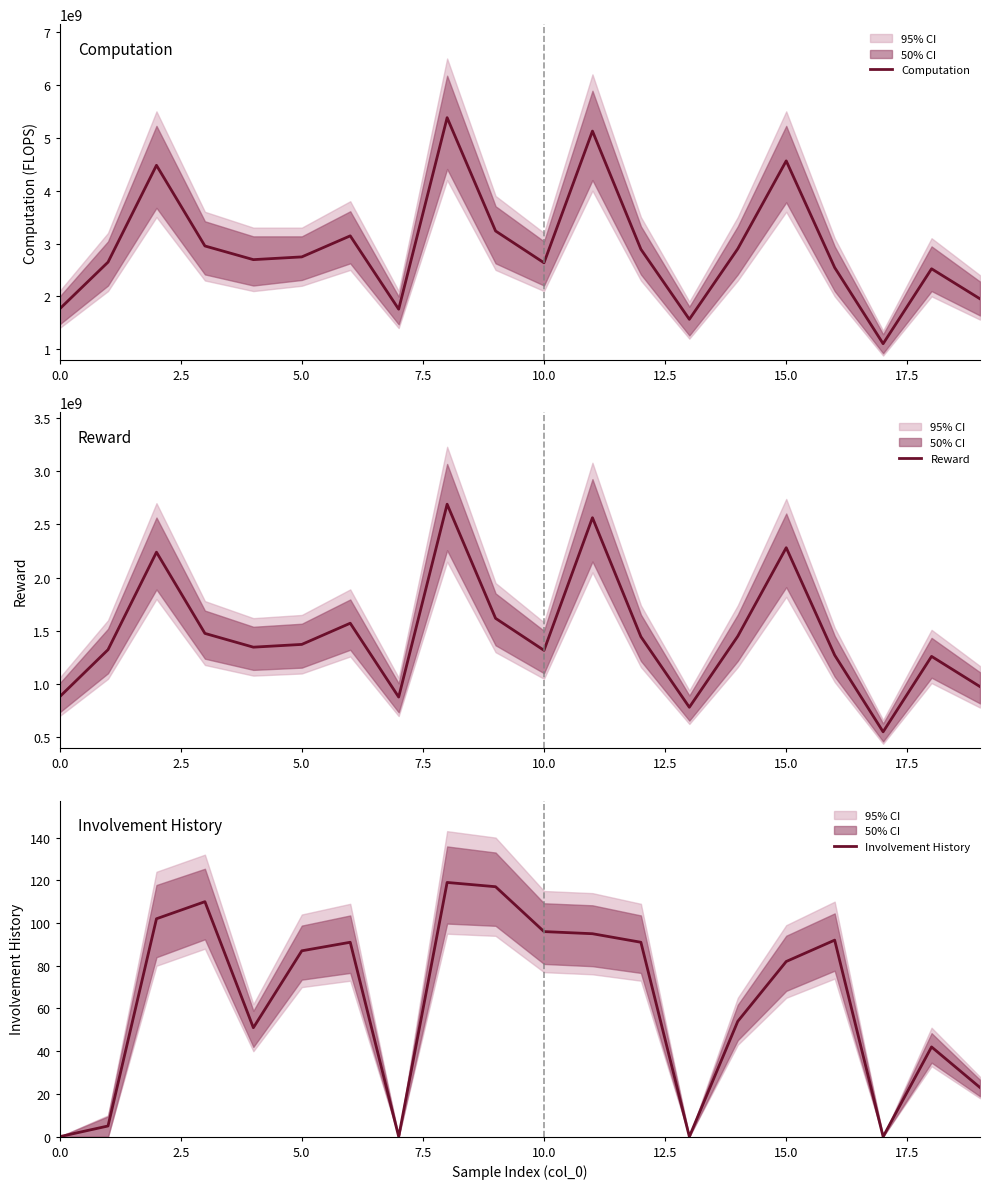

What is the maximum value for Computation?

5380698542.6